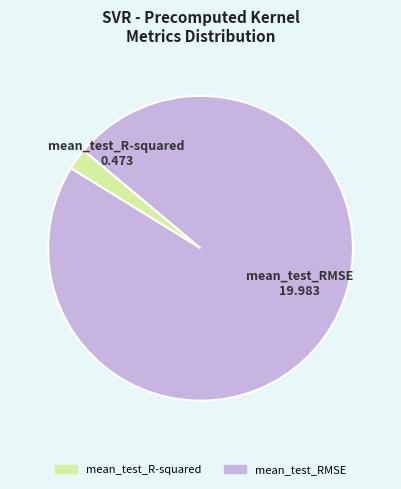

Rank the categories by value from highest to lowest.

mean_test_RMSE, mean_test_R-squared